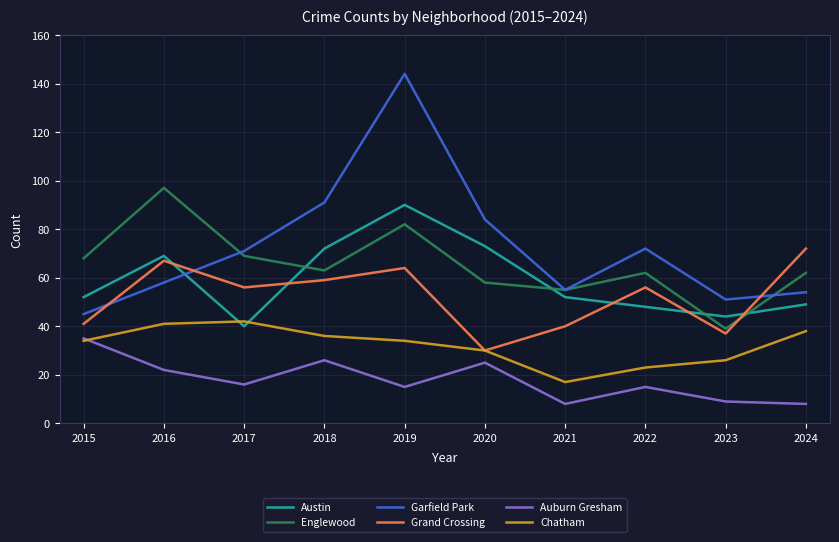

What is the sum of the Auburn Gresham values at 2015 and 2024?

43